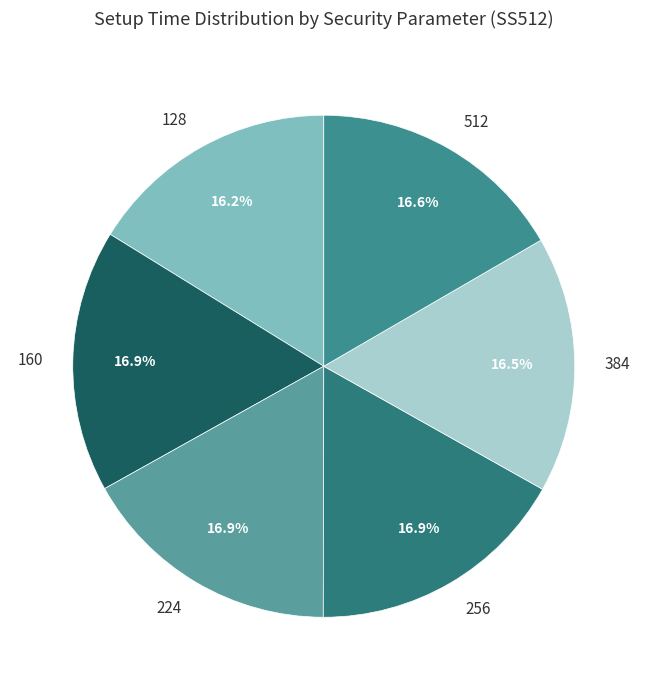

Does 256 account for over 50% of the chart?

No